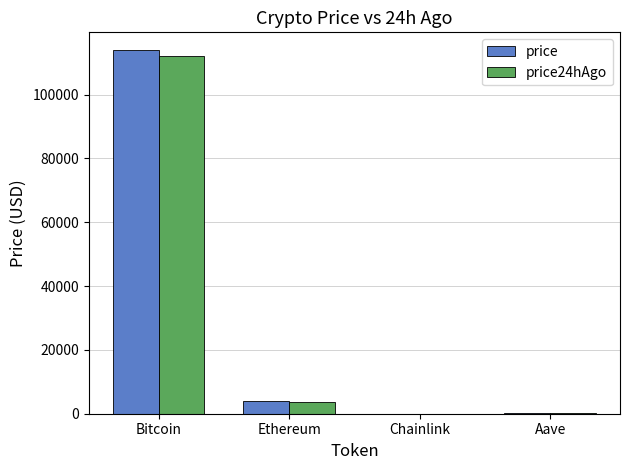

Count the number of categories in the chart.

4